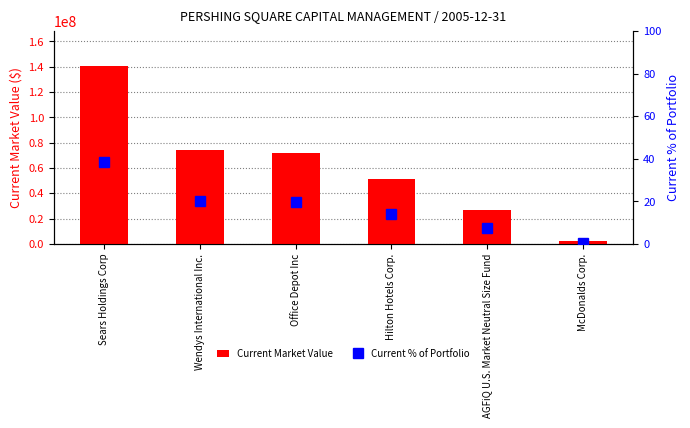

What is the label of the 4th bar from the right?

Office Depot Inc